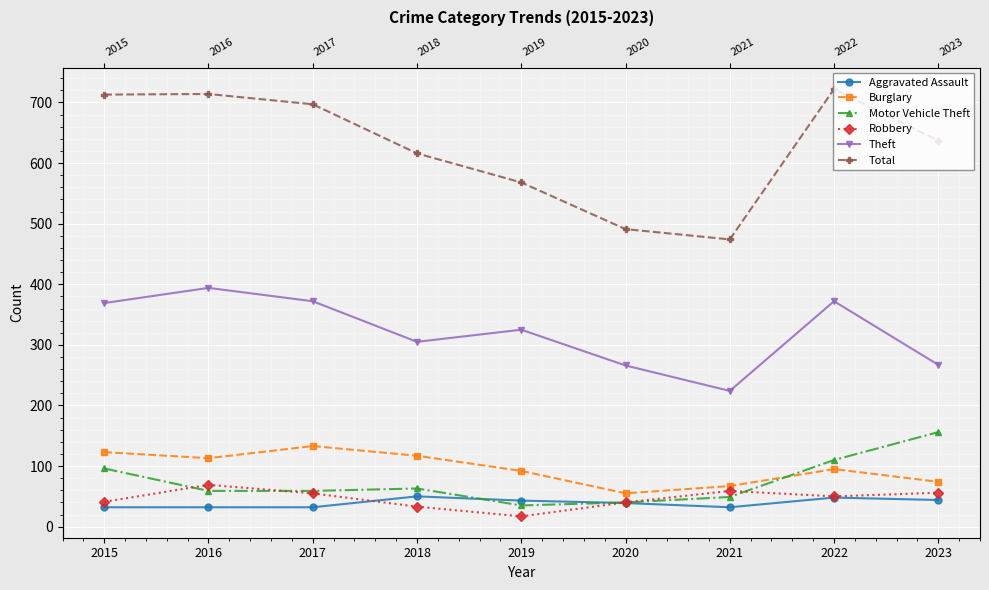

What is the average value of the Motor Vehicle Theft series?

74